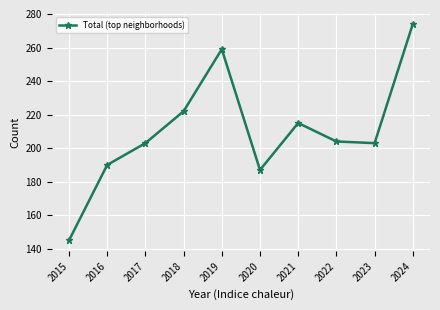

What is the change in value from 2015 to 2023?

+58